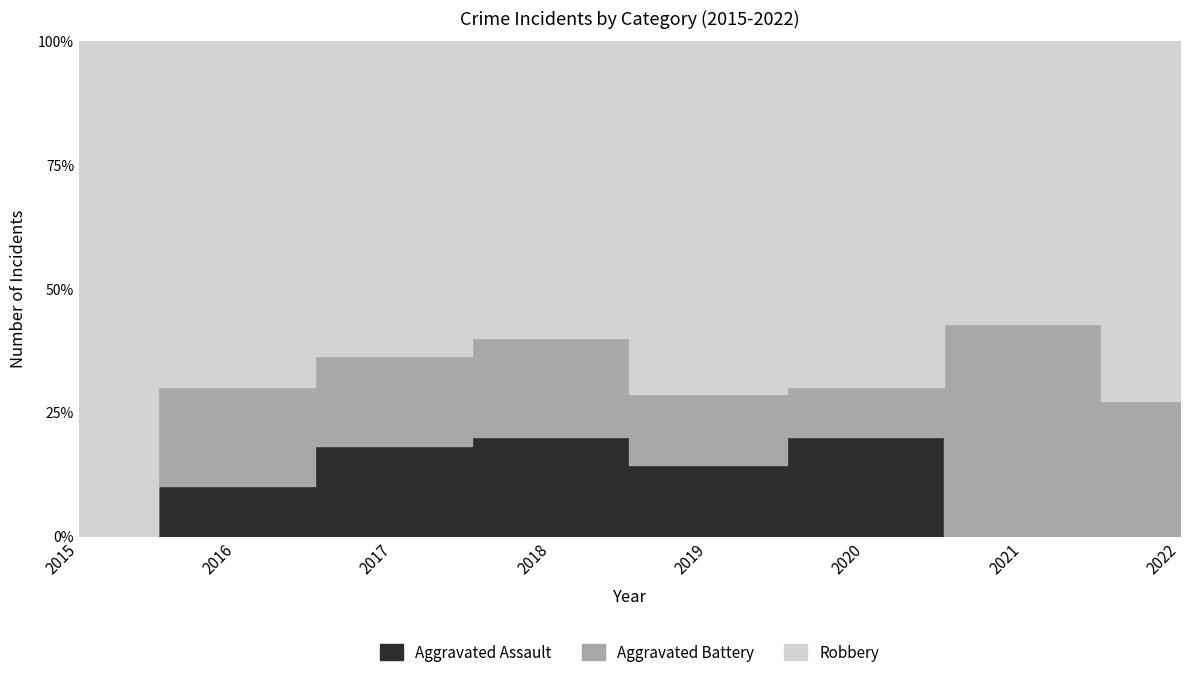

Which has a higher value, 2021 or 2020?

2020